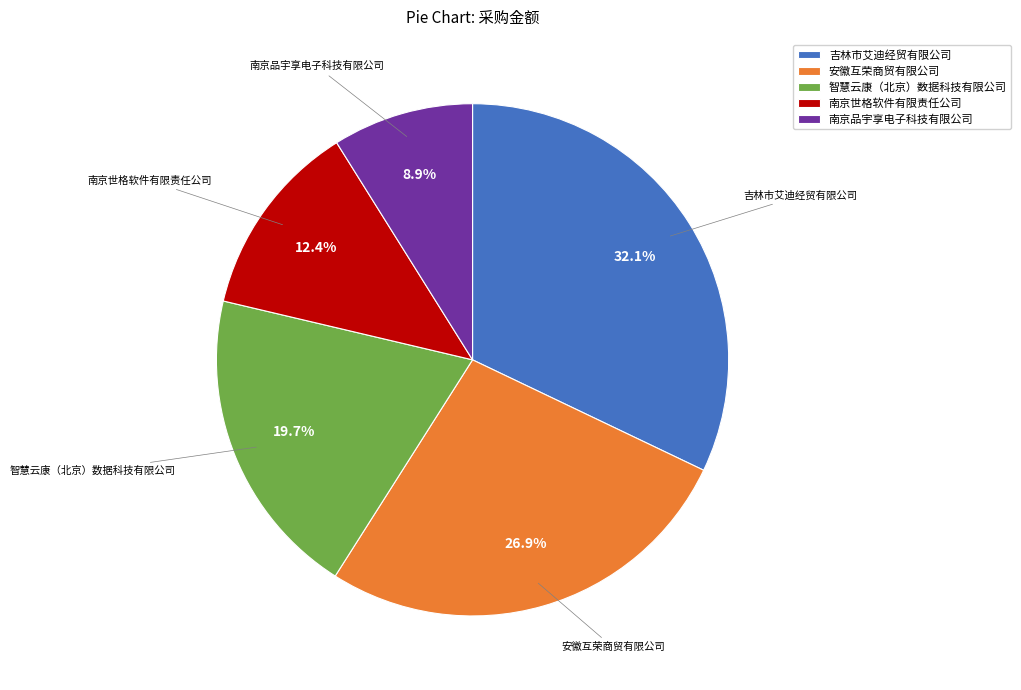

What percentage do 南京品宇享电子科技有限公司 and 智慧云康（北京）数据科技有限公司 together represent?

28.6%